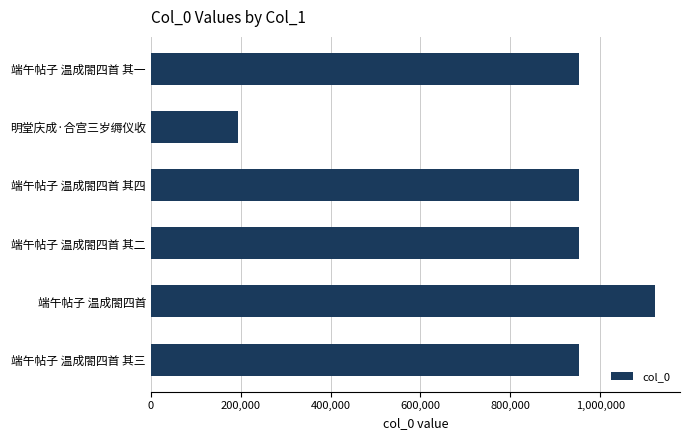

What is the ratio of the value at 端午帖子 温成閤四首 其一 to the value at 端午帖子 温成閤四首 其四?

1.0